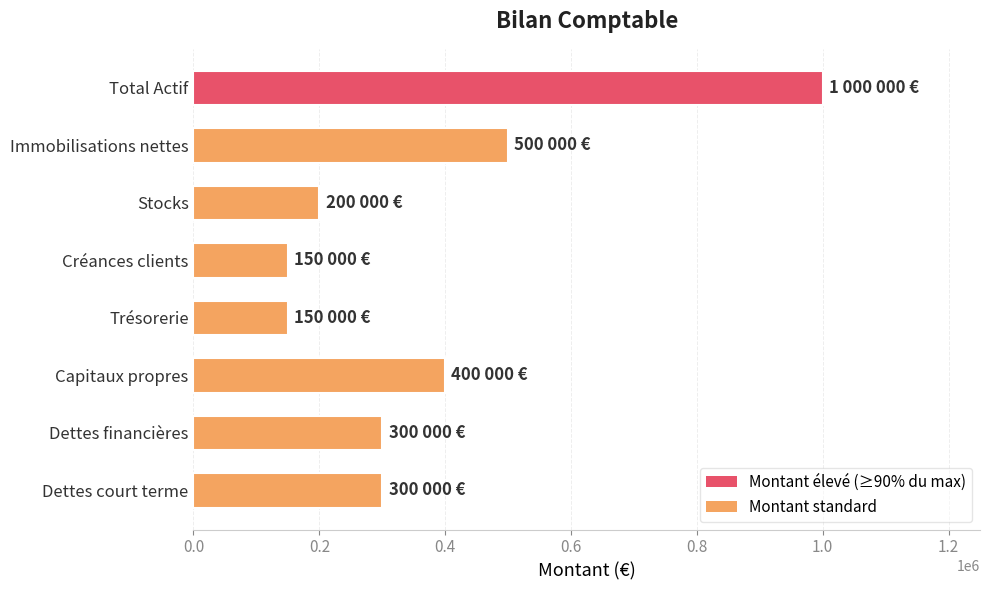

How many values are below 300000?

3